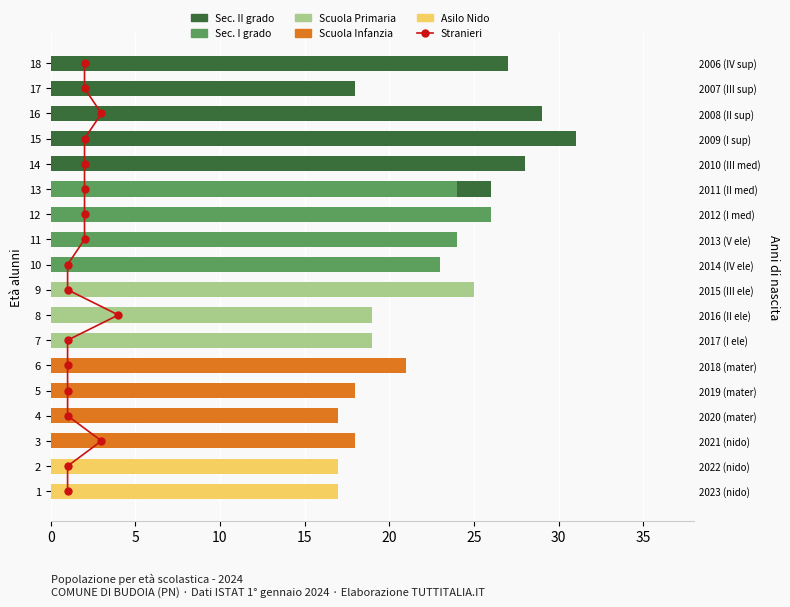

What are all the series names shown in the legend?

Stranieri, Sec. II grado, Sec. I grado, Scuola Primaria, Scuola Infanzia, Asilo Nido